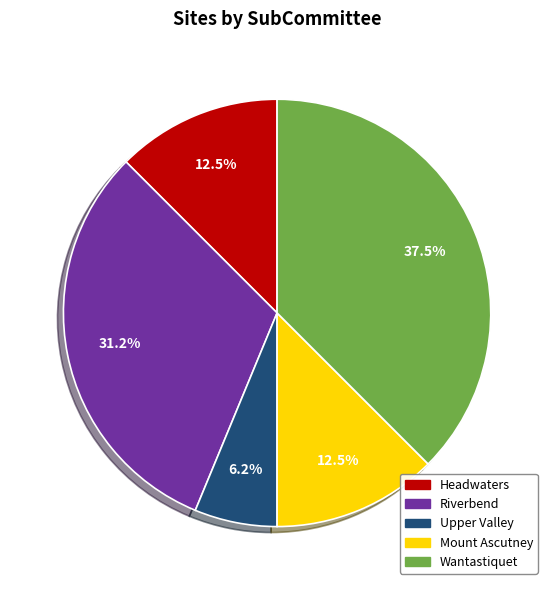

To the nearest percent, what is the combined percentage of Mount Ascutney and Upper Valley?

19%